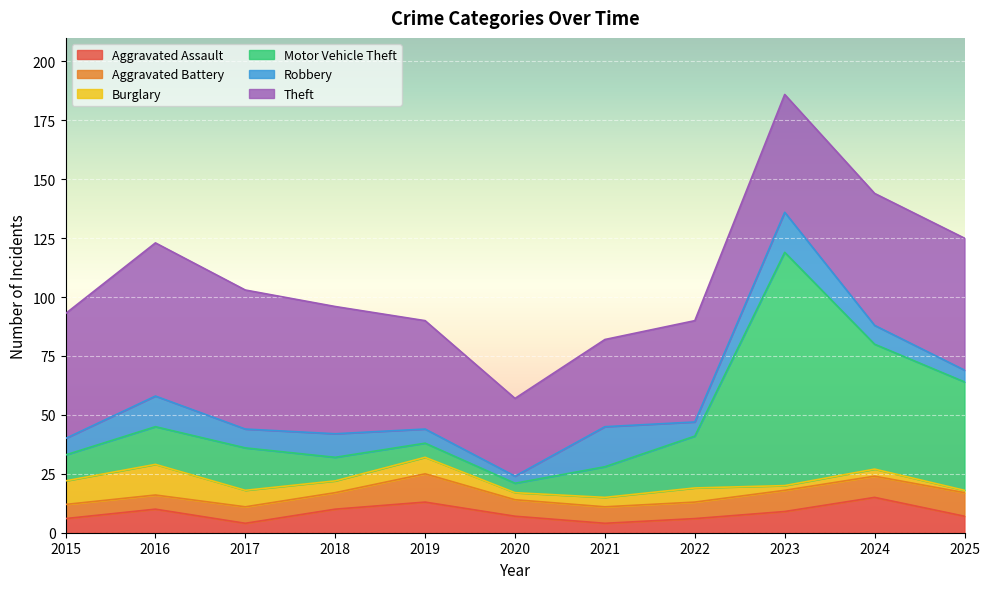

List the labels in order of Motor Vehicle Theft value, largest first.

2023, 2024, 2025, 2022, 2017, 2016, 2021, 2015, 2018, 2019, 2020